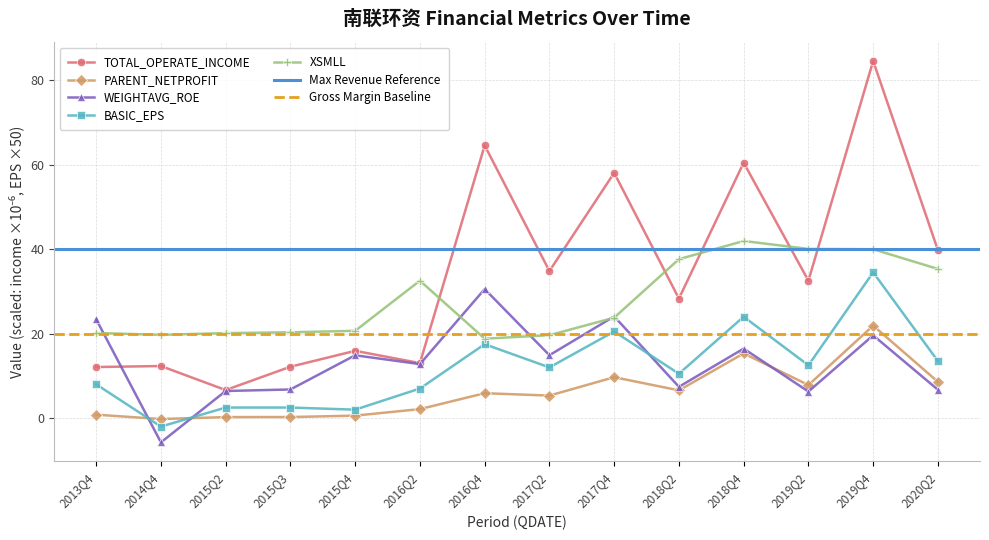

Is the value of WEIGHTAVG_ROE at 2018Q4 greater than the value of TOTAL_OPERATE_INCOME at 2019Q4?

No